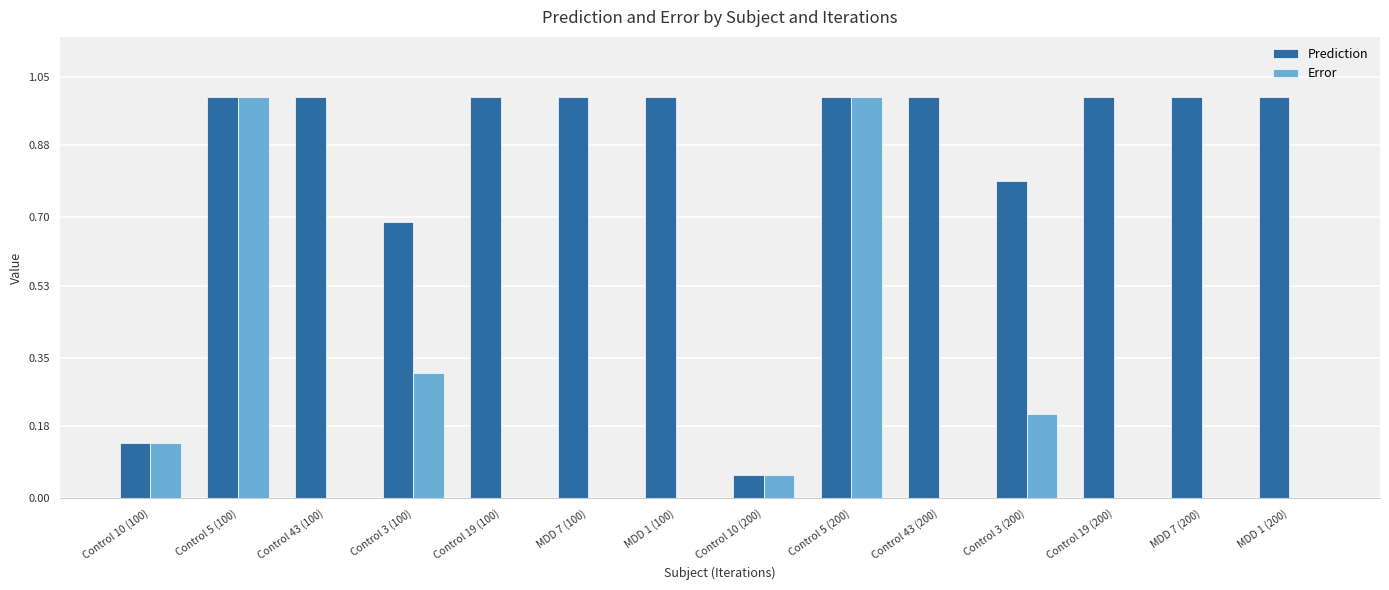

What is the highest value of the Prediction series?

1.0